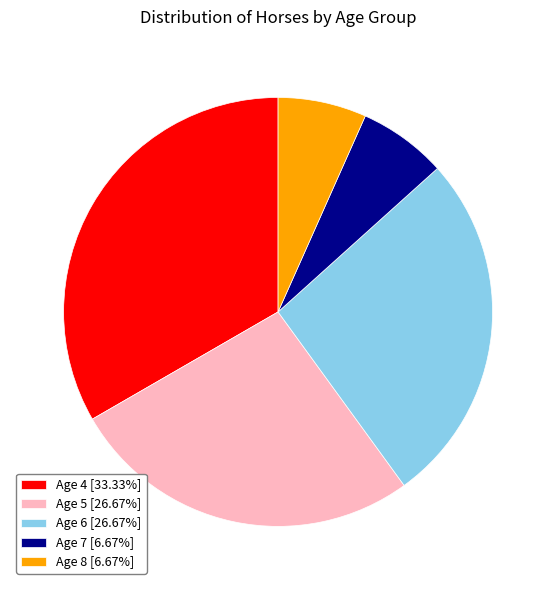

Does any single category account for the majority?

No